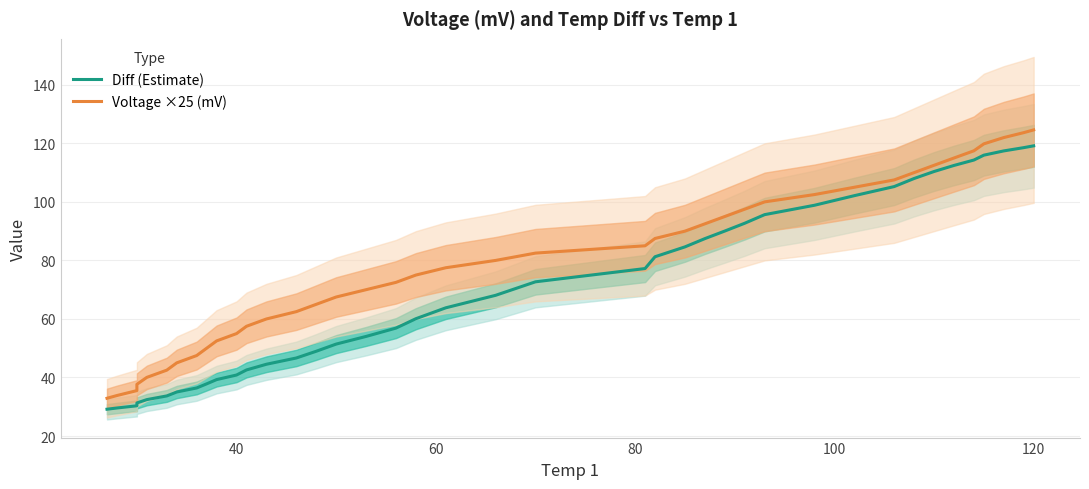

What is the sum of all Diff (Estimate) values?

2817.0